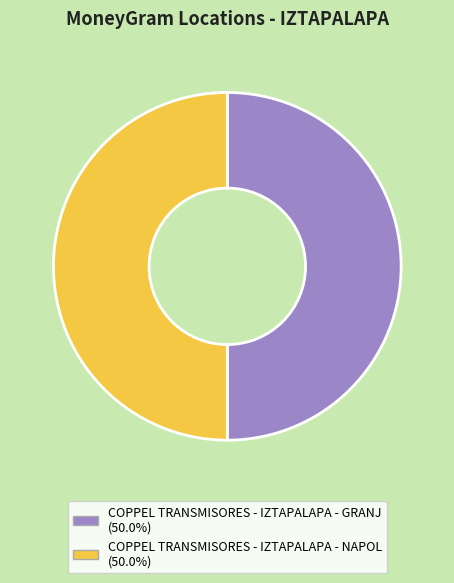

Is the sum of COPPEL TRANSMISORES - IZTAPALAPA - NAPOL and COPPEL TRANSMISORES - IZTAPALAPA - GRANJ greater than half?

Yes